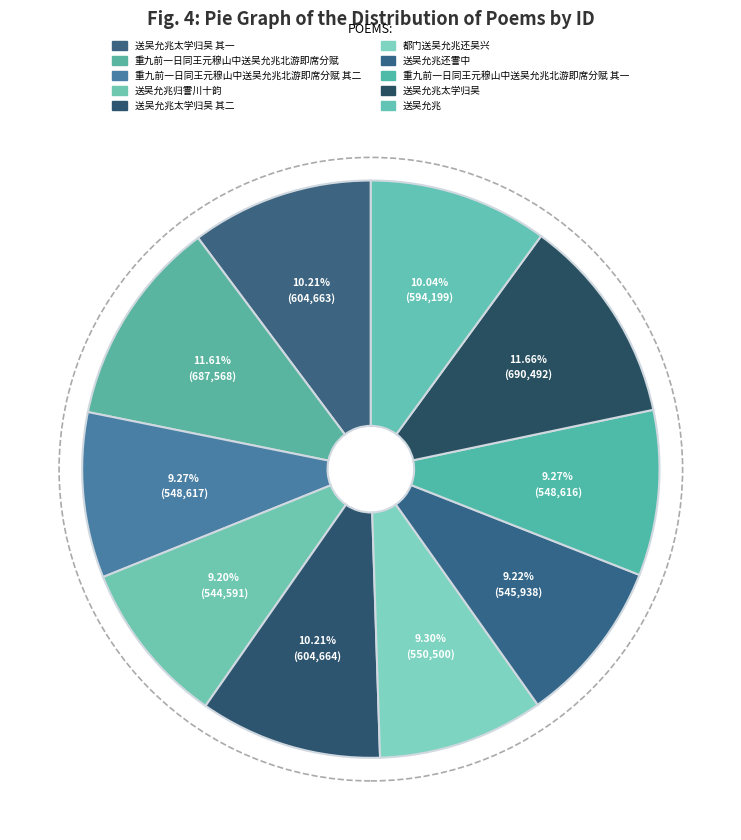

How many slices are in this pie chart?

10